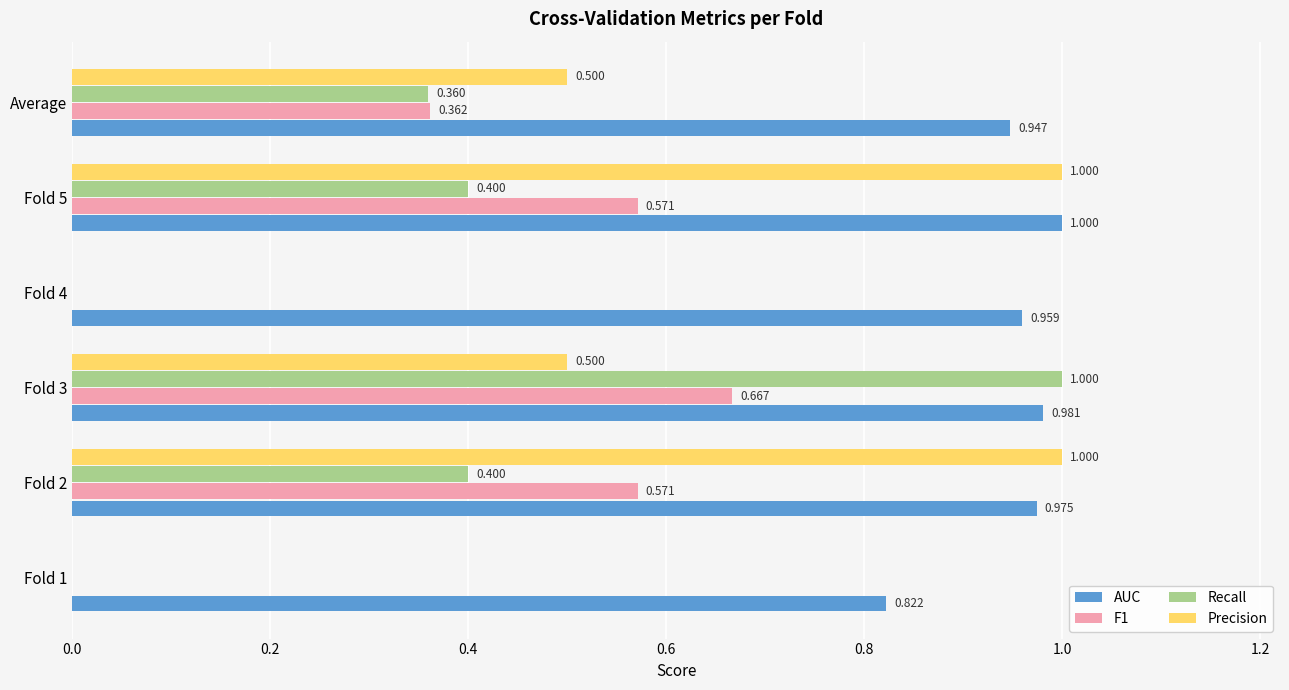

Which series has the largest total across all categories?

AUC